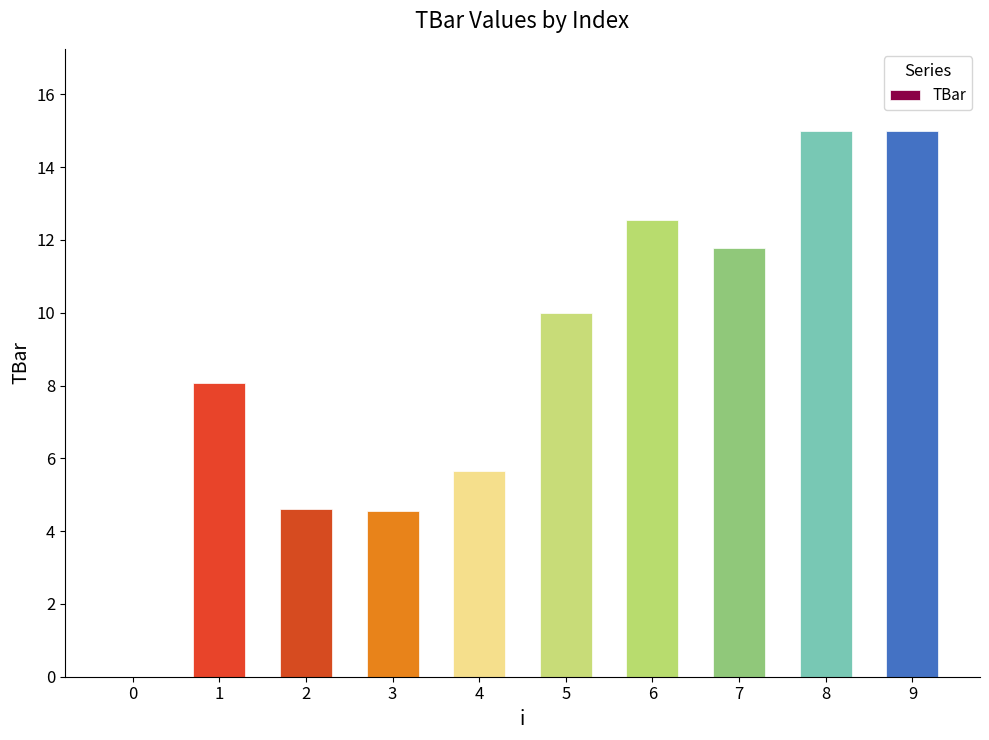

What is the sum of the values at 3 and 8?

19.6